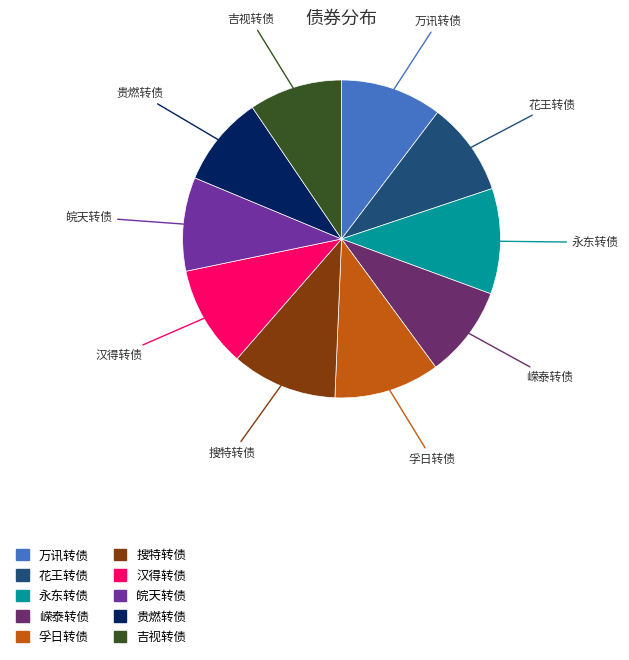

Does any single category account for the majority?

No